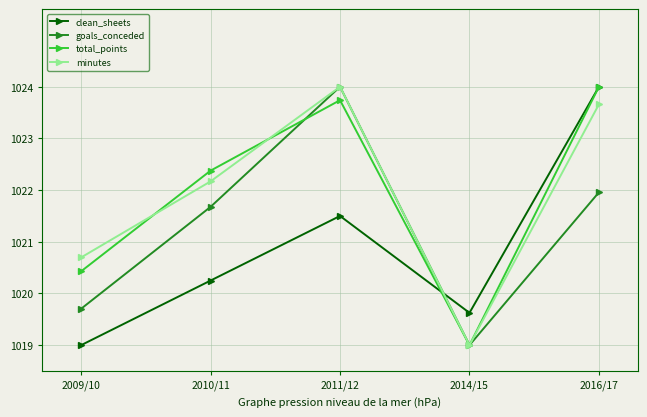

What is the average value of the total_points series?

1021.9